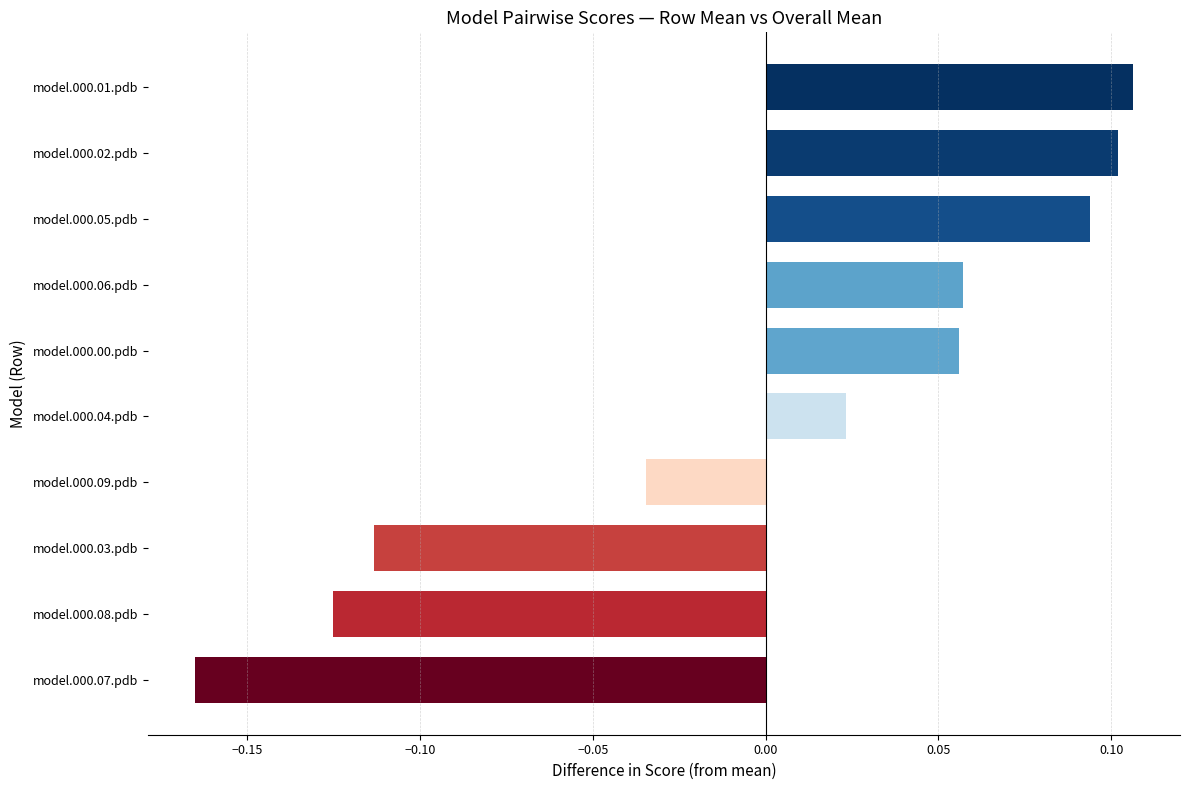

How many values are below 0?

4